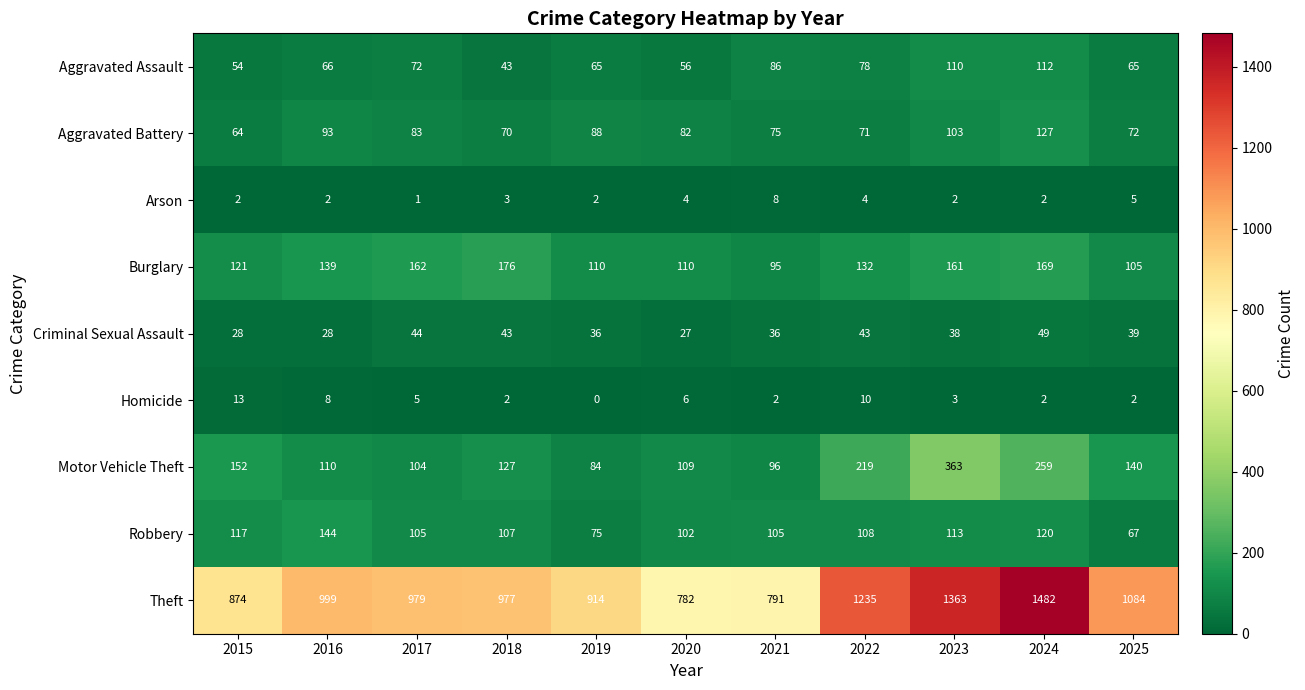

Which series has the largest range (max minus min)?

Theft